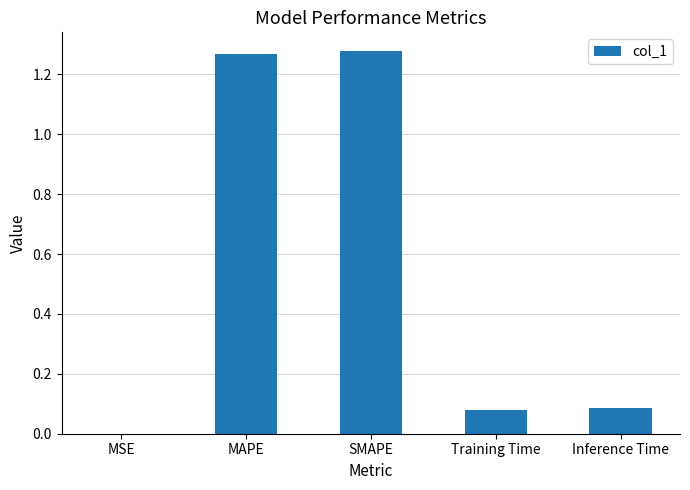

What is the change in value from SMAPE to Inference Time?

-1.2